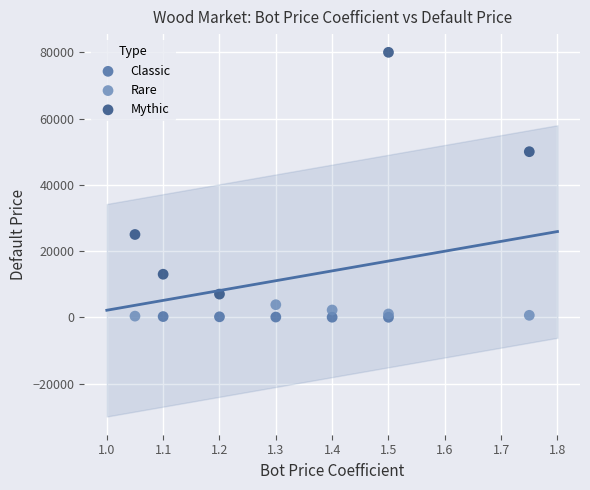

What are all the series names shown in the legend?

Classic, Rare, Mythic